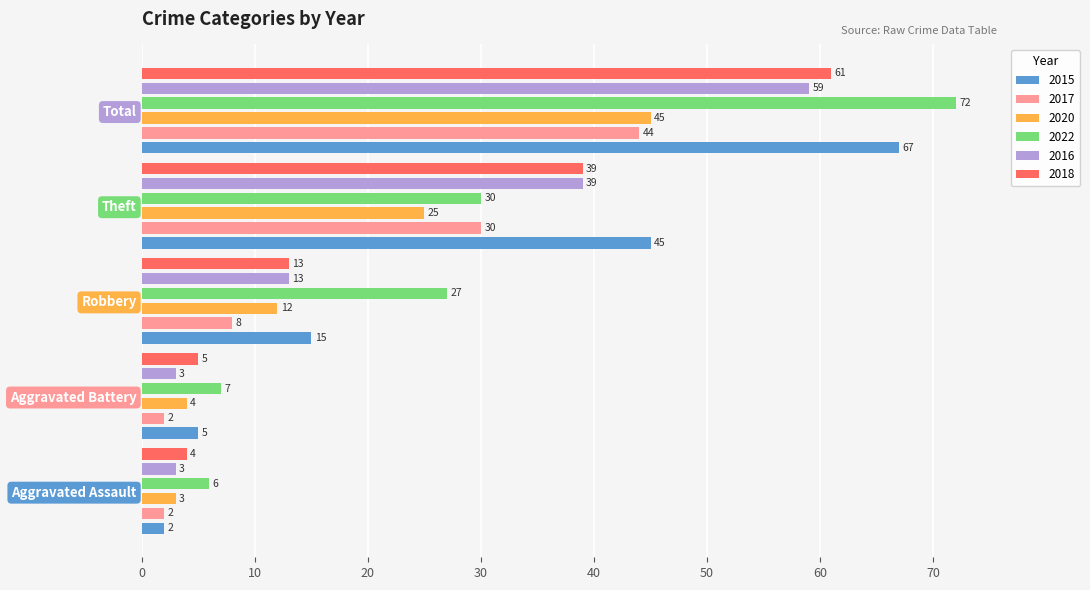

Is it true that 2015 equals 1 at Aggravated Assault?

False